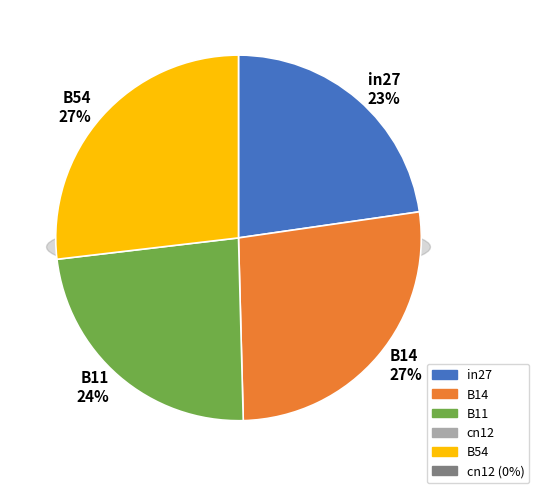

Does B14 represent more than half of the total?

No